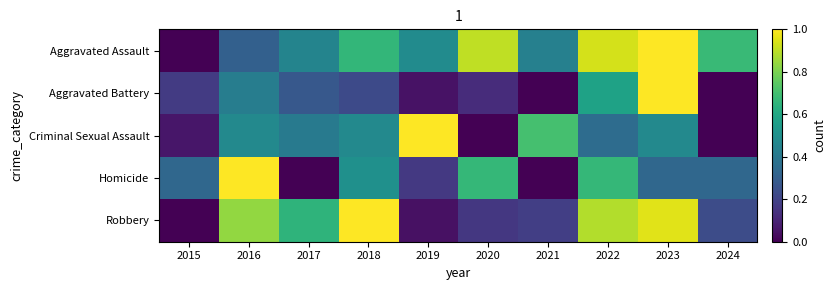

Between 2016 and 2017, which series saw the biggest shift?

Homicide